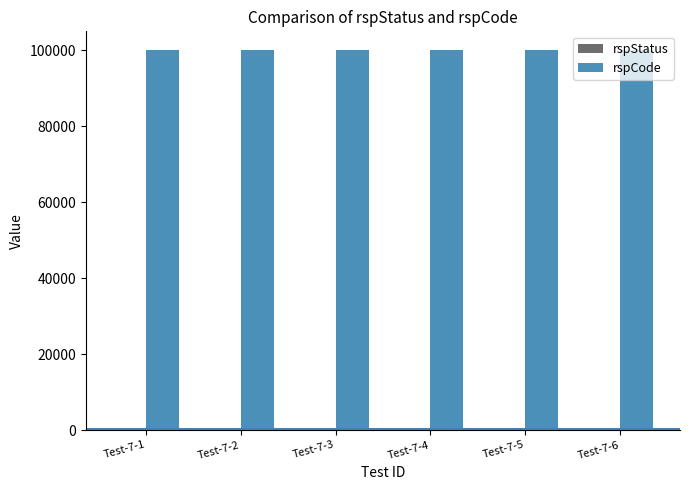

What is the average value of the rspCode series?

100000